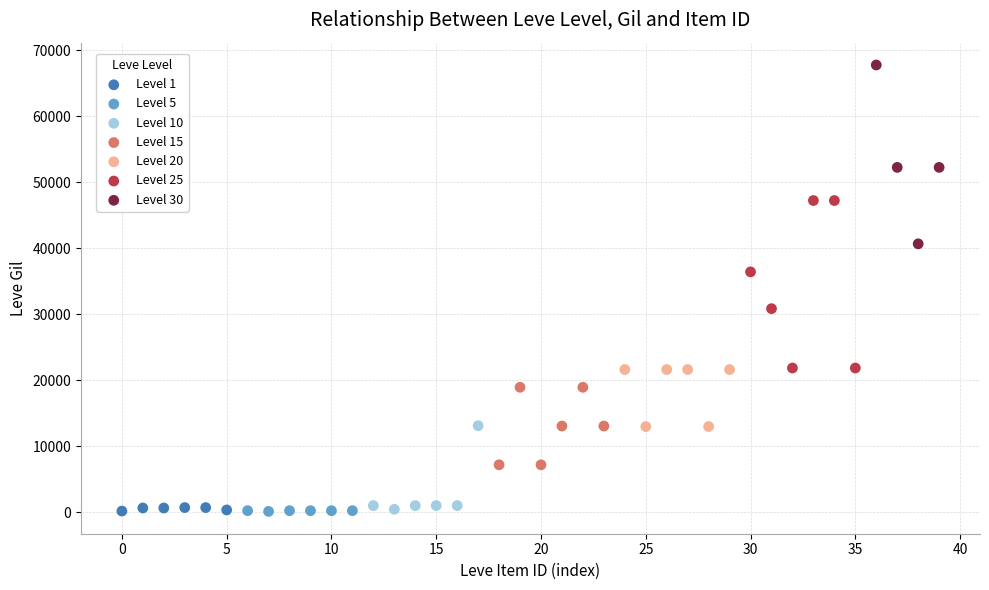

Which series has the widest spread of Y values?

Level 30